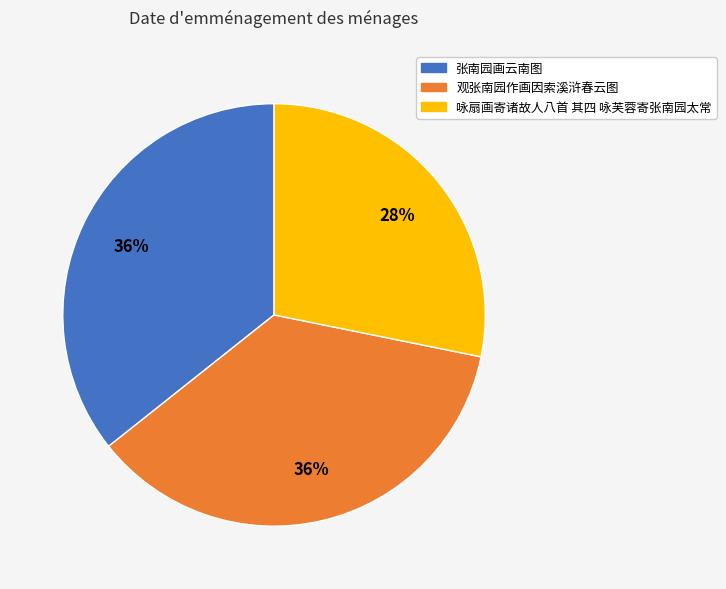

Approximately how many times larger is the value at 观张南园作画因索溪浒春云图 compared to 咏扇画寄诸故人八首 其四 咏芙蓉寄张南园太常?

1.3